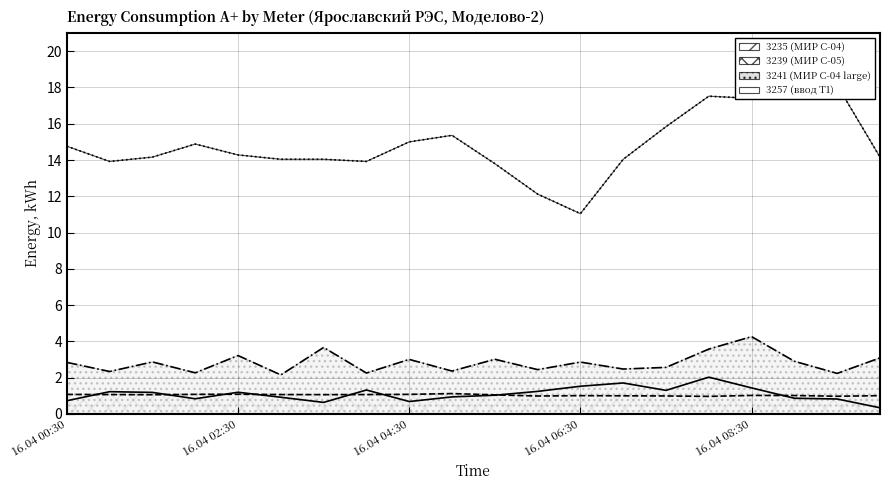

How many lines are shown in the chart?

4